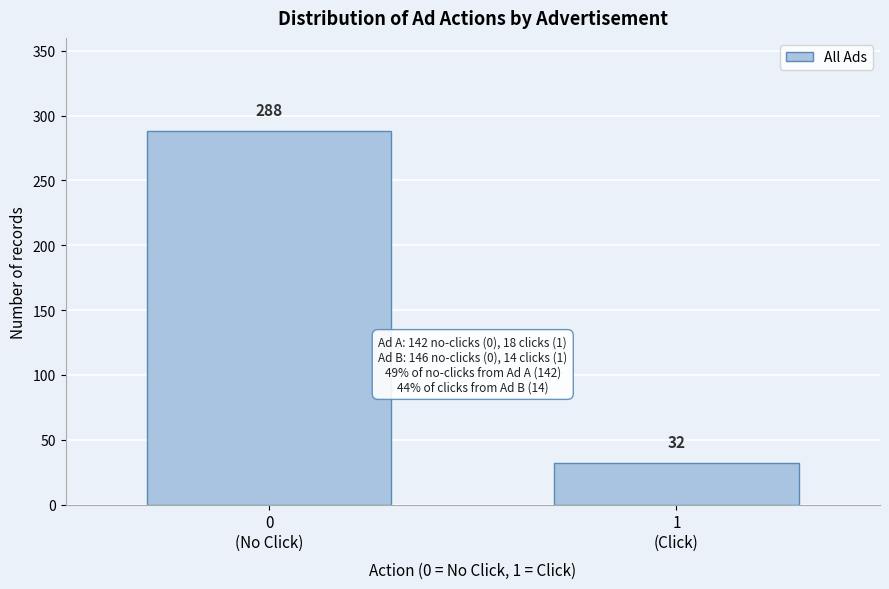

Reading right to left, transcribe all the data shown in this chart.

32	288